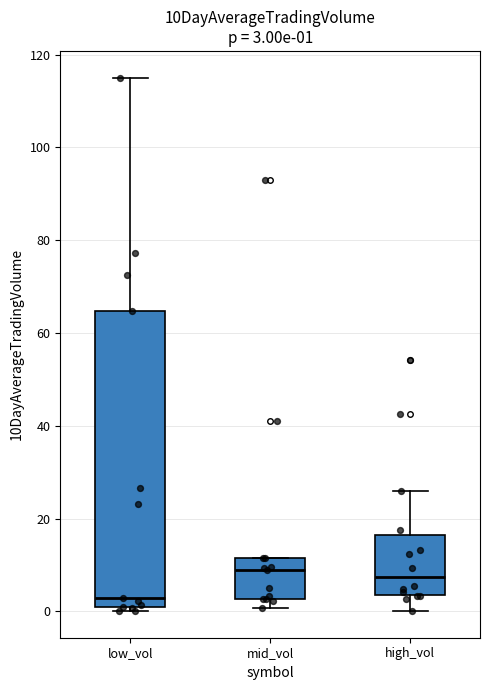

Comparing the boxes themselves (not the whiskers), which one is the tallest?

low_vol